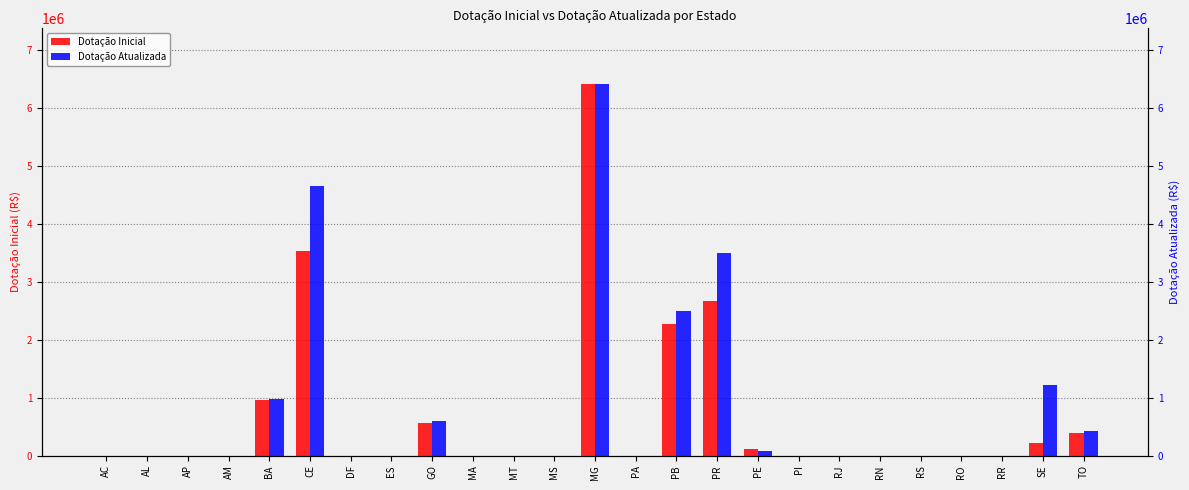

How many groups of bars are there?

25